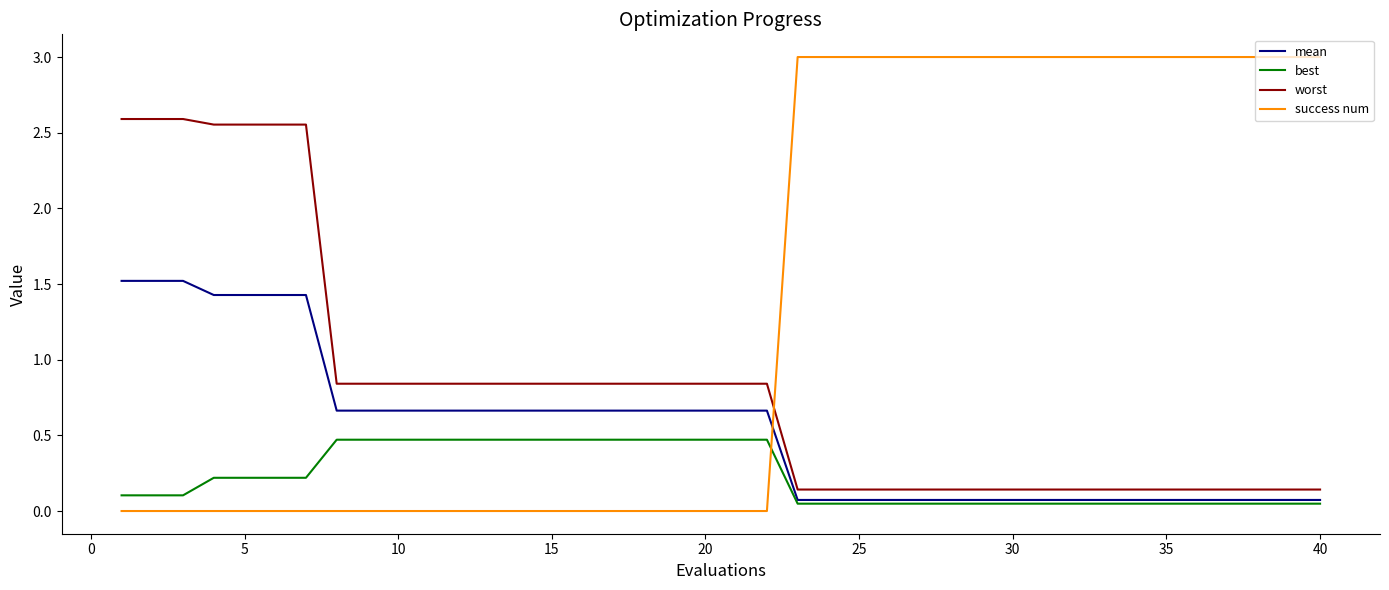

Which series has the widest spread of values?

success num